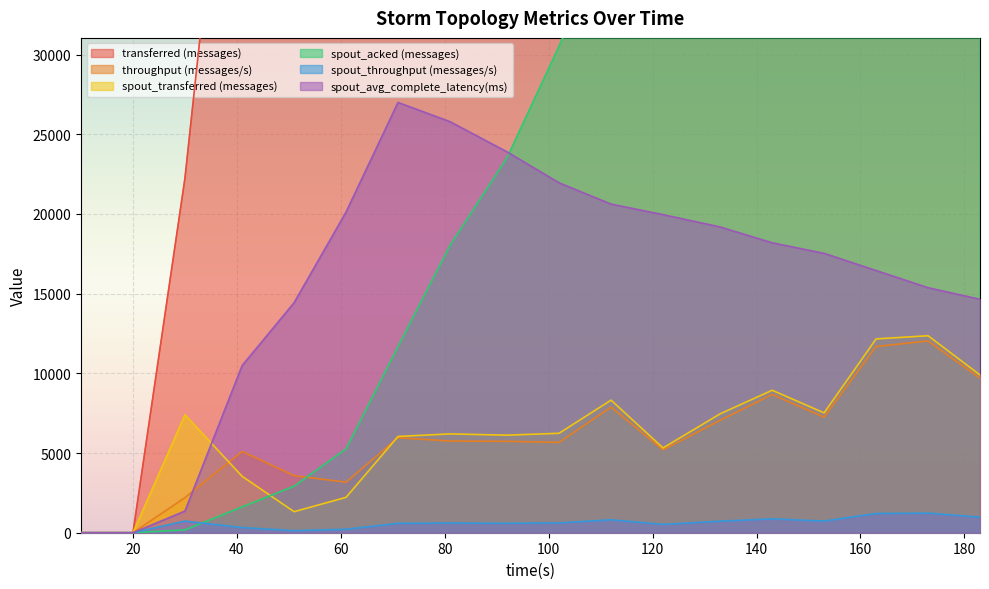

Reading right to left, what are all the values shown in this chart?

transferred (messages): 98340.0	120760.0	117820.0	74680.0	89240.0	72460.0	53120.0	80740.0	57500.0	59140.0	58800.0	61060.0	32200.0	36160.0	55720.0	22240.0	0.0	0.0
throughput (messages/s): 9695.0	12032.0	11683.0	7250.0	8674.0	7051.0	5197.0	7879.0	5667.0	5734.0	5752.0	5959.0	3170.0	3582.0	5100.0	2202.0	0.0	0.0
spout_transferred (messages): 9900.0	12360.0	12160.0	7520.0	8940.0	7460.0	5320.0	8320.0	6240.0	6120.0	6200.0	6040.0	2220.0	1320.0	3540.0	7400.0	0.0	0.0
spout_acked (messages): 102580.0	92480.0	80220.0	68120.0	60360.0	51320.0	43460.0	38260.0	30520.0	23540.0	18020.0	11680.0	5260.0	2920.0	1620.0	180.0	0.0	0.0
spout_throughput (messages/s): 976.0	1231.0	1205.0	730.0	868.0	725.0	520.0	811.0	615.0	593.0	606.0	589.0	218.0	130.0	324.0	732.0	0.0	0.0
spout_avg_complete_latency(ms): 14645.7	15372.8	16450.8	17528.6	18190.4	19183.8	19957.7	20619.3	21953.6	23893.0	25791.5	26997.6	20121.5	14430.6	10486.7	1360.4	0.0	0.0